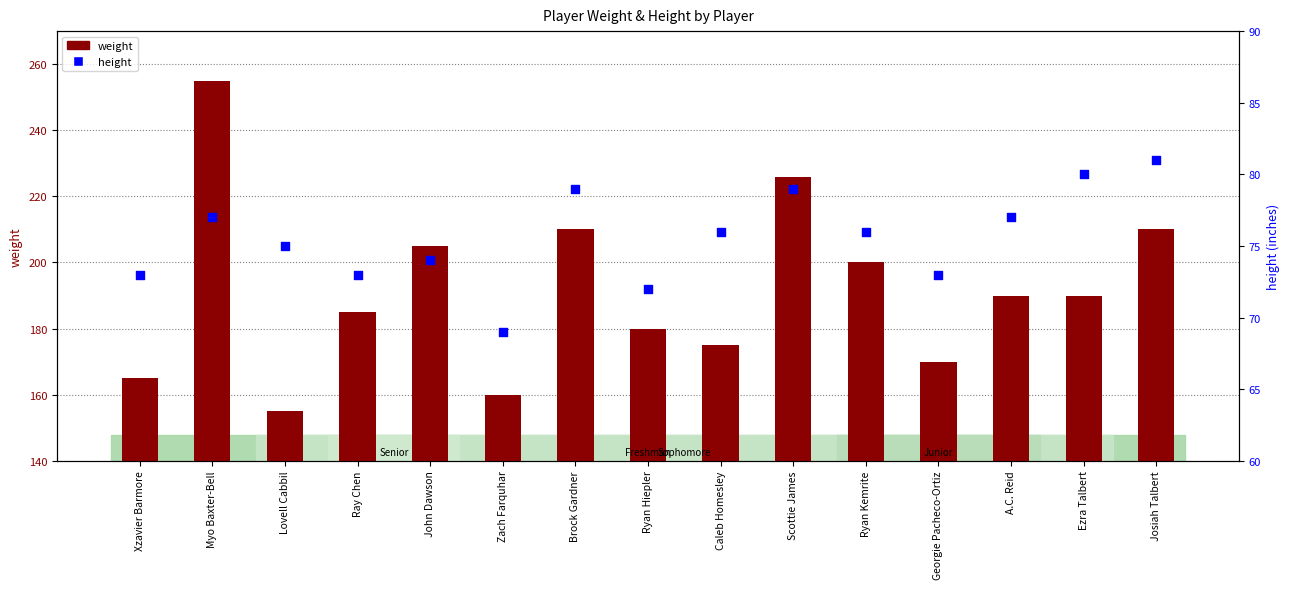

Which series has the largest Y range (max minus min)?

weight